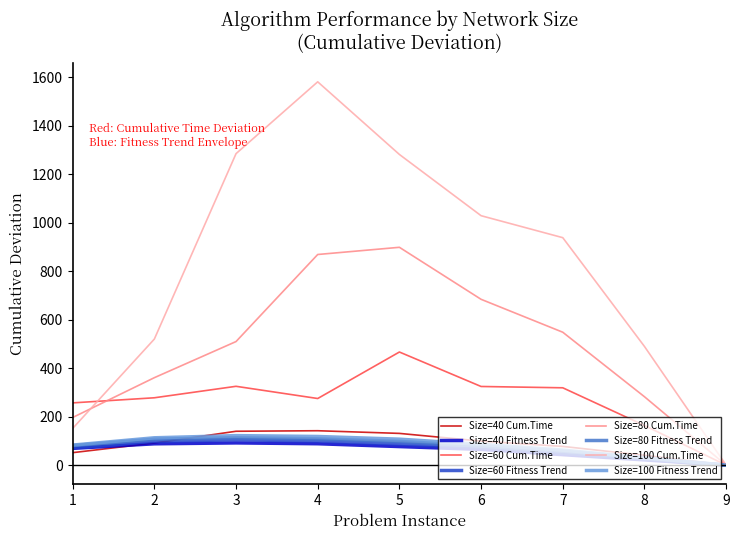

What is the total value across all series at 1?

961.1